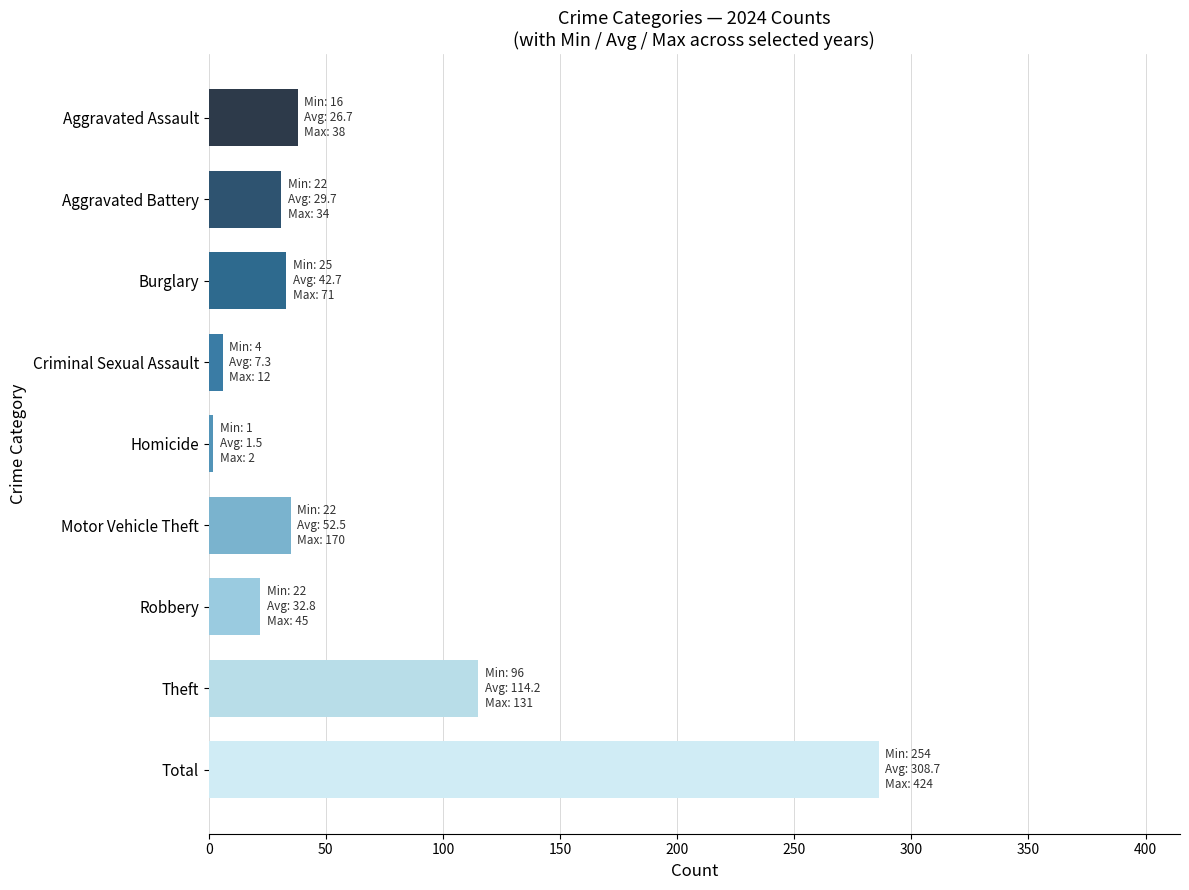

The chart shows a value of 38 at Aggravated Assault. True or false?

True